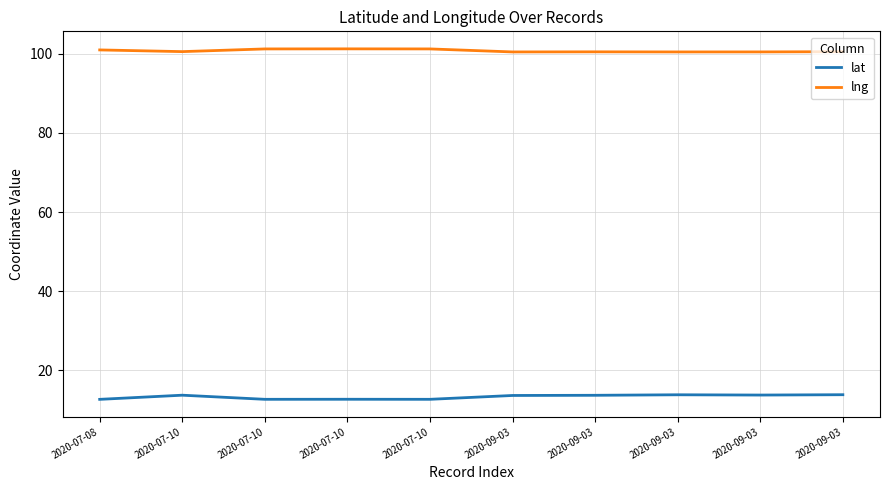

How many lat values are between 12 and 13?

4